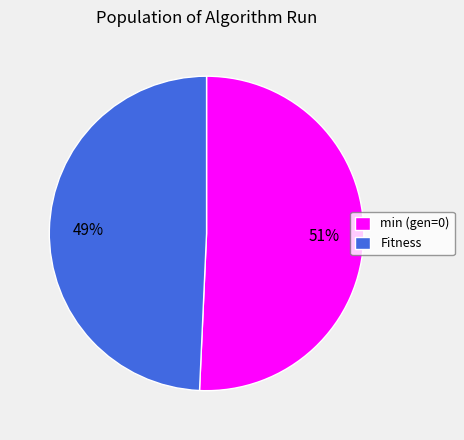

True or false: min (gen=0) accounts for 40% of the total.

False